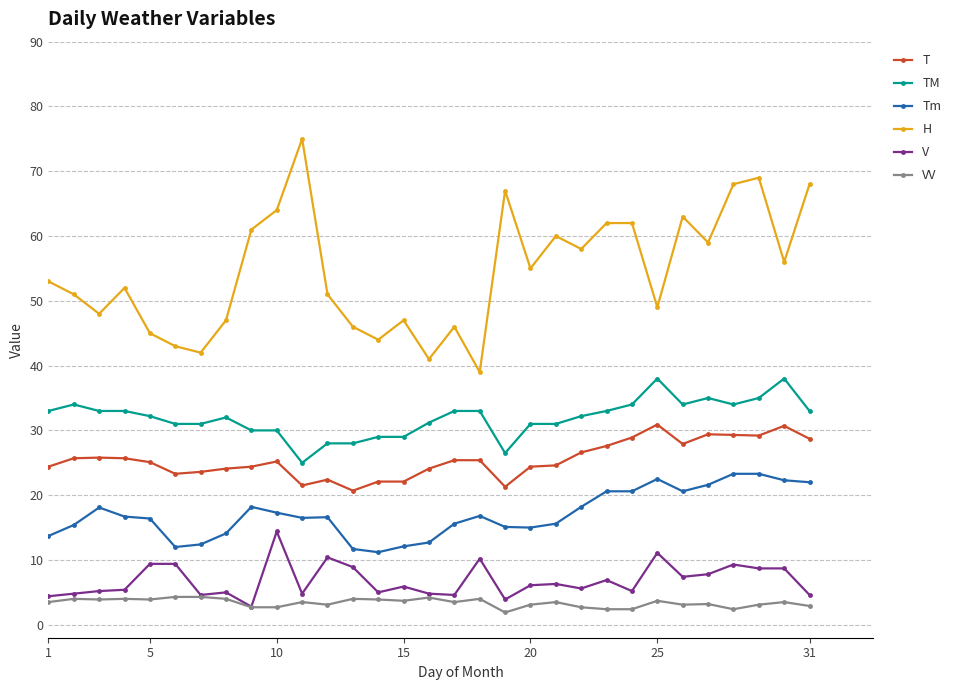

Rank the series by their maximum value, from lowest to highest.

VV, V, Tm, T, TM, H